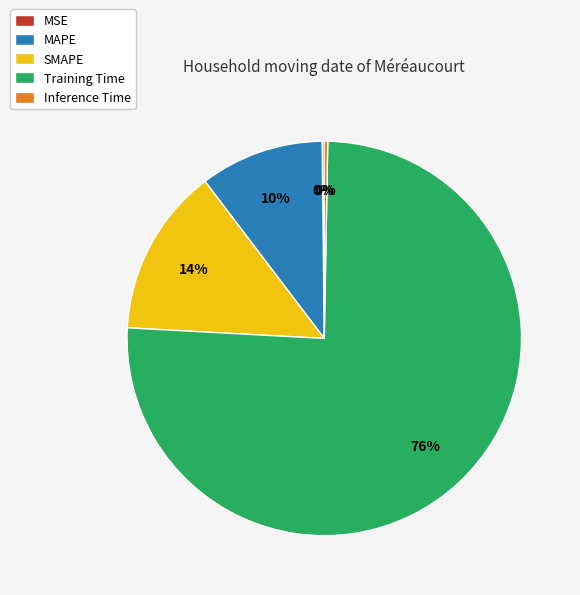

To the nearest percent, what is the combined percentage of SMAPE and MAPE?

24%